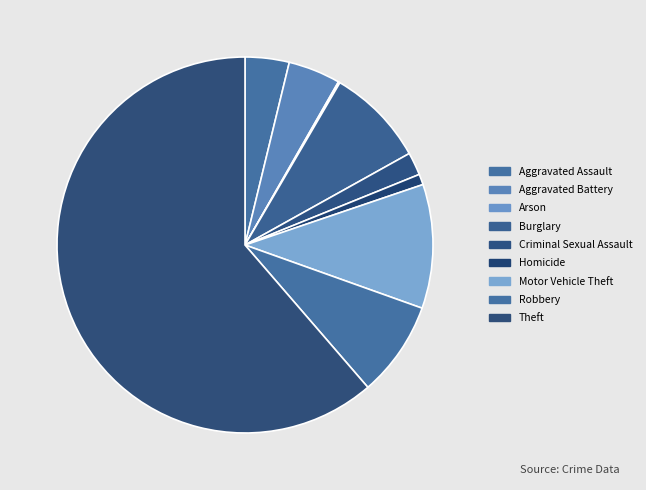

How many slices are in this pie chart?

9